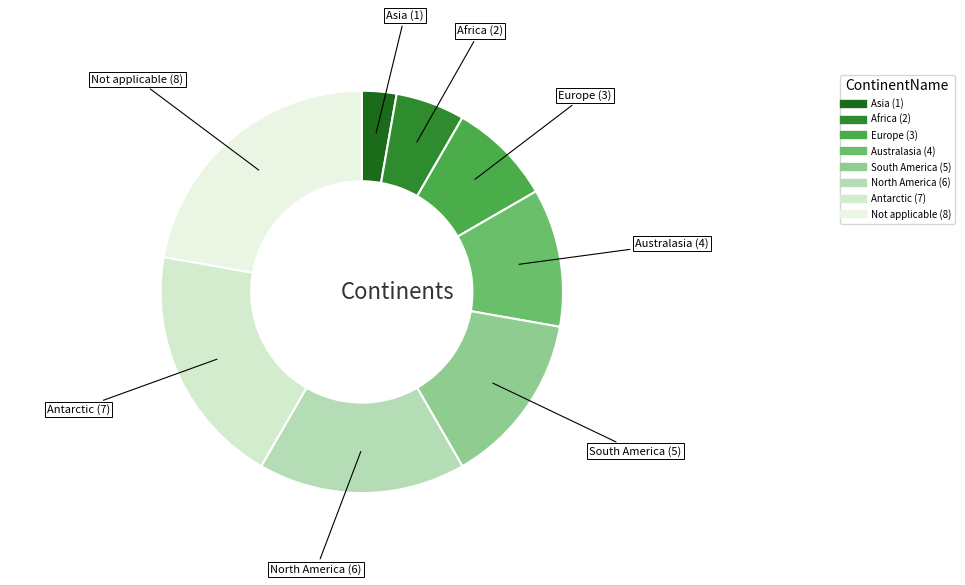

How many slices are in this pie chart?

8